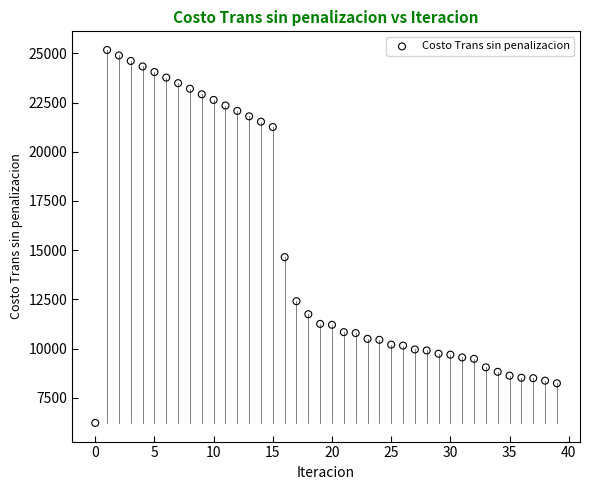

What is the range of Y values (max minus min)?

18955.2